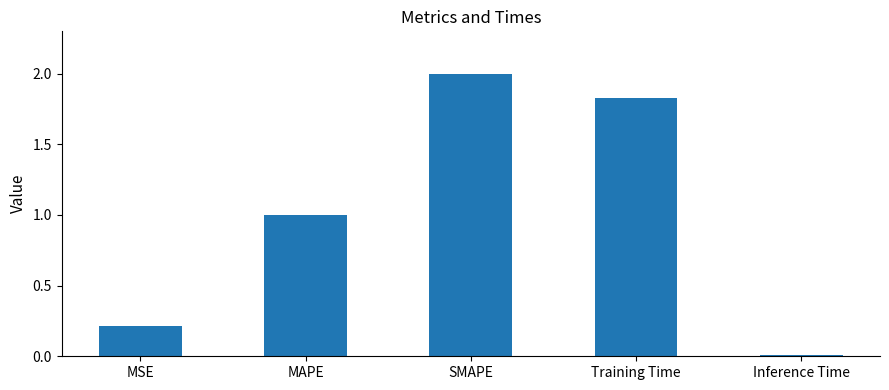

Rank the categories by value from lowest to highest.

Inference Time, MSE, MAPE, Training Time, SMAPE